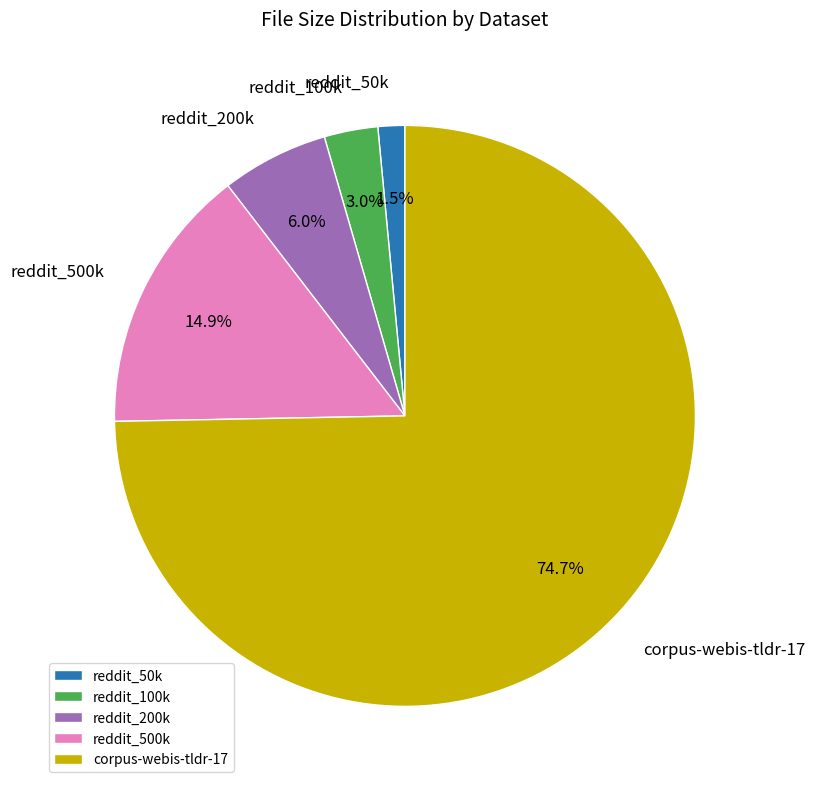

Combined, do reddit_500k and reddit_100k account for over 50%?

No